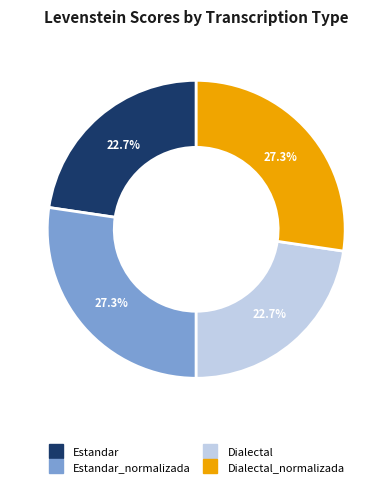

Is there any slice that represents more than half of the pie?

No